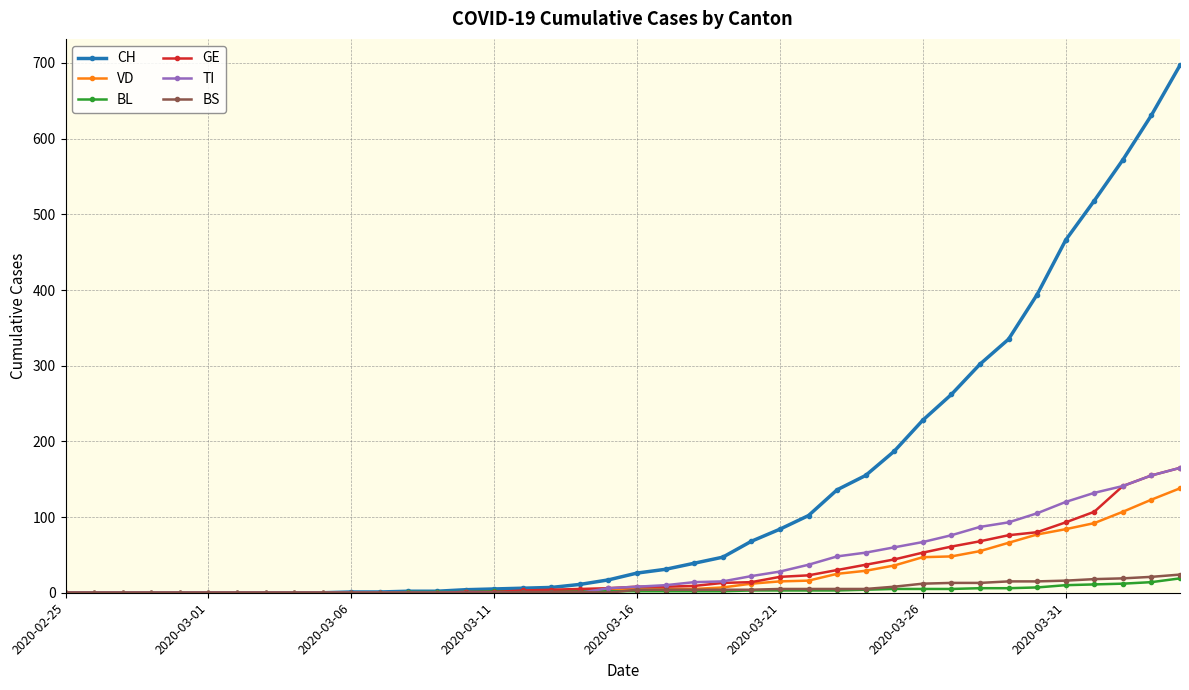

Which series has the largest range (max minus min)?

CH